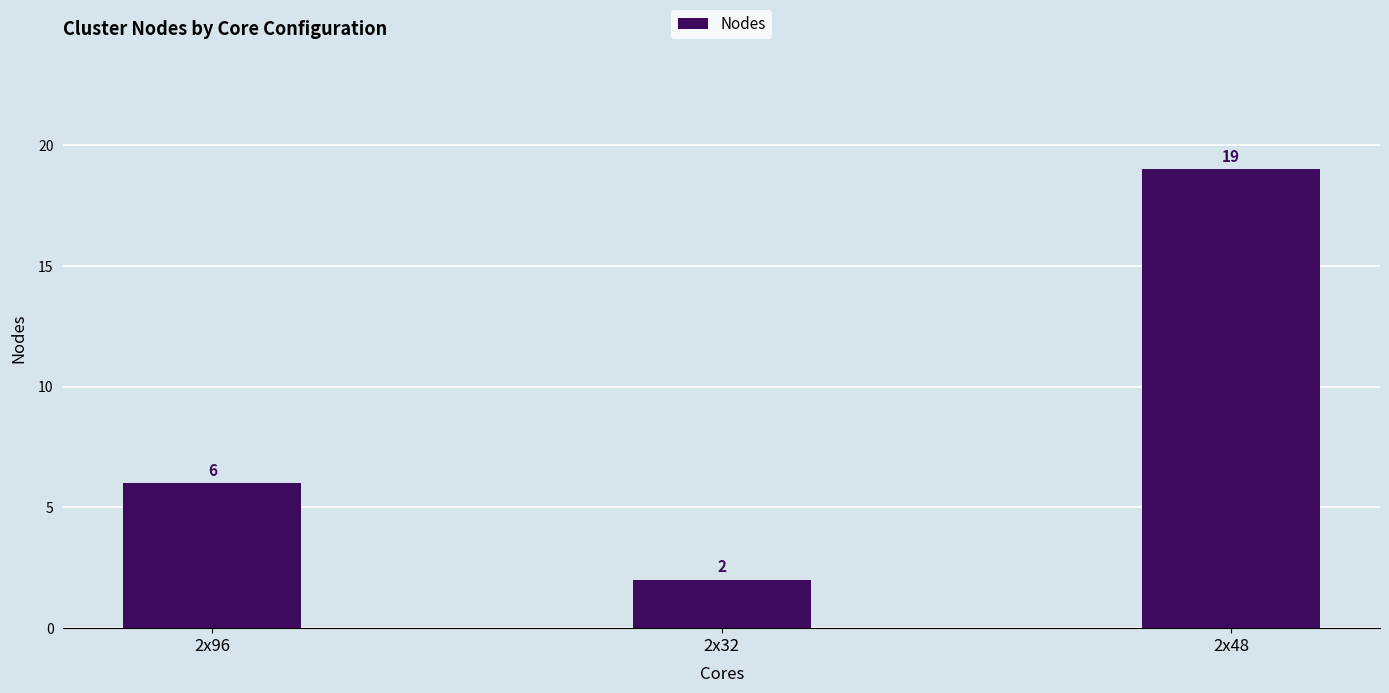

Does the chart contain any negative values?

No